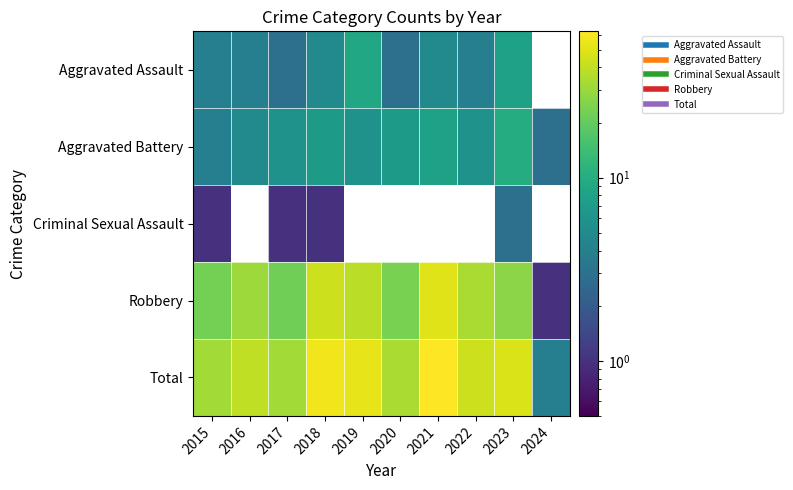

What value does the Total series have at 2019?

53.0